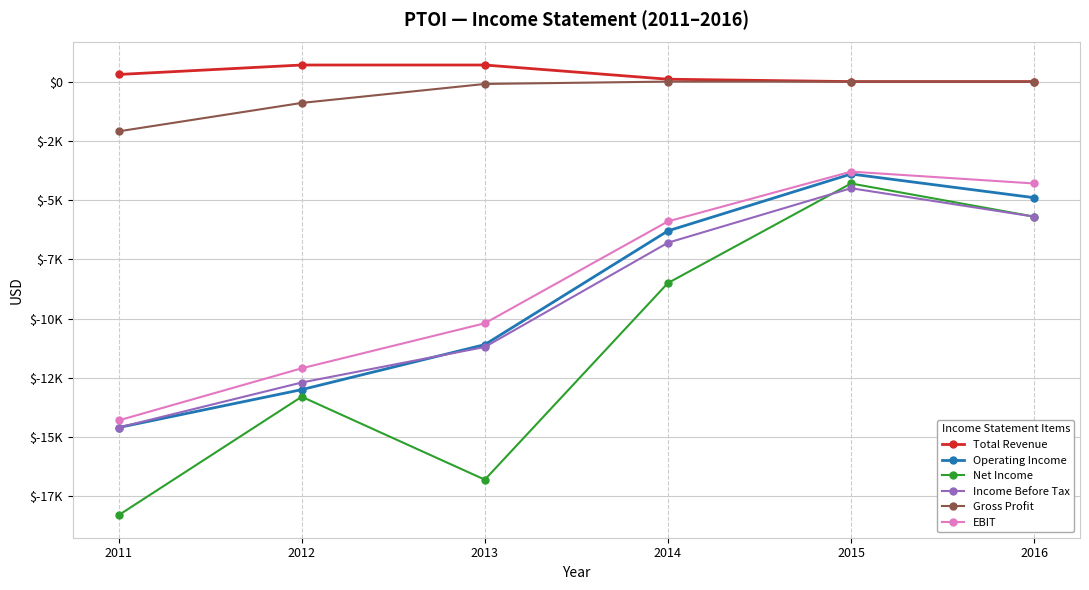

What is the average value of the Total Revenue series?

300